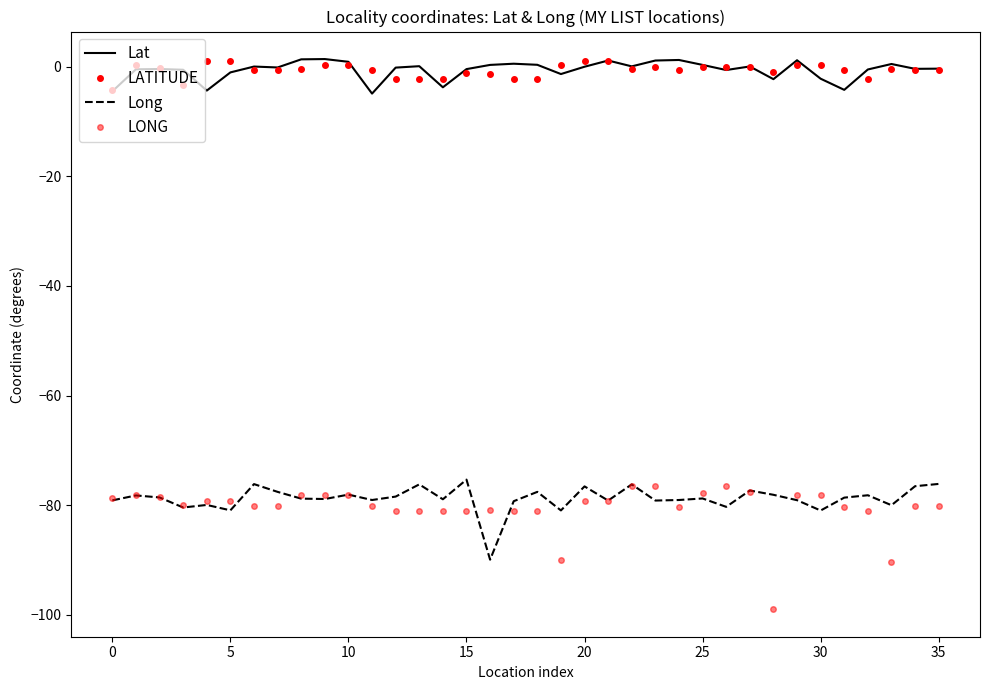

Reading right to left, list all the values displayed in this chart.

Lat: -0.4	-0.4	0.5	-0.5	-4.2	-2.2	1.1	-2.3	0.0	-0.6	0.3	1.2	1.1	0.0	1.1	-0.0	-1.4	0.3	0.5	0.3	-0.5	-3.8	0.1	-0.2	-4.9	0.9	1.4	1.3	-0.2	0.0	-1.1	-4.4	-0.6	-0.5	-0.5	-4.5
LATITUDE: -0.7	-0.7	-0.5	-2.2	-0.6	0.2	0.2	-0.9	-0.2	-0.0	0.0	-0.6	-0.0	-0.4	1.1	1.1	0.3	-2.2	-2.2	-1.4	-1.3	-2.2	-2.2	-2.2	-0.7	0.2	0.2	-0.5	-0.7	-0.7	1.1	1.1	-3.5	-0.2	0.2	-4.3
Long: -76.1	-76.5	-80.0	-78.2	-78.6	-81.0	-79.1	-78.1	-77.3	-80.3	-78.8	-79.0	-79.2	-76.2	-79.2	-76.6	-81.0	-77.6	-79.3	-89.9	-75.3	-78.9	-76.2	-78.4	-79.0	-78.1	-78.9	-78.8	-77.6	-76.2	-80.9	-80.0	-80.4	-78.6	-78.2	-79.1
LONG: -80.2	-80.2	-90.3	-81.0	-80.4	-78.2	-78.2	-99.0	-77.6	-76.6	-77.8	-80.3	-76.6	-76.5	-79.2	-79.2	-89.9	-81.0	-81.0	-81.0	-81.1	-81.0	-81.0	-81.0	-80.2	-78.2	-78.2	-78.2	-80.2	-80.2	-79.2	-79.2	-80.0	-78.4	-78.2	-78.7